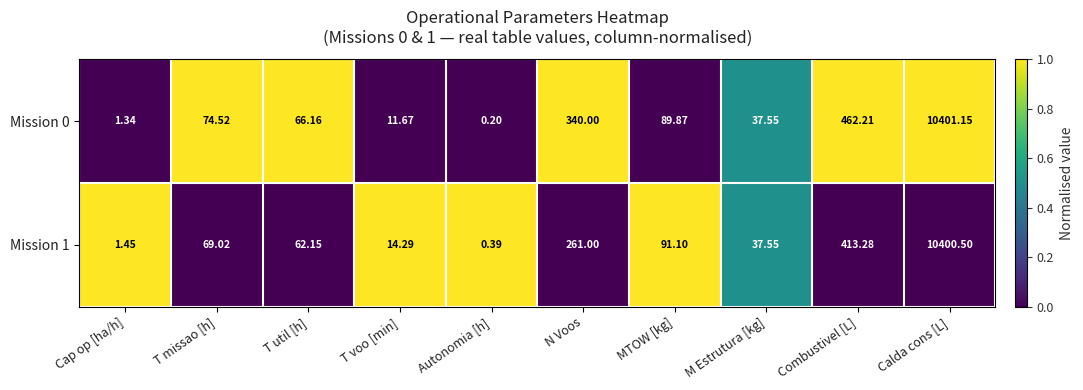

At which category does the chart reach its peak across all series?

Calda cons [L]